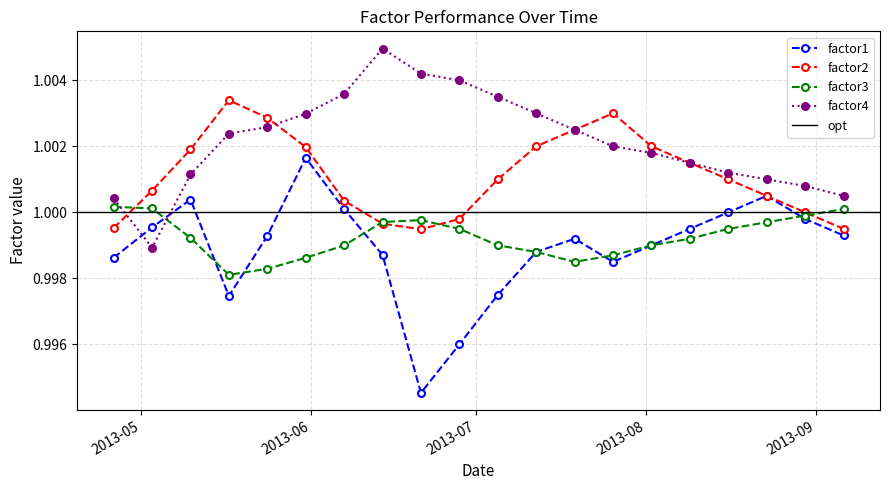

Which category has the lowest value across all series?

2013-06-21